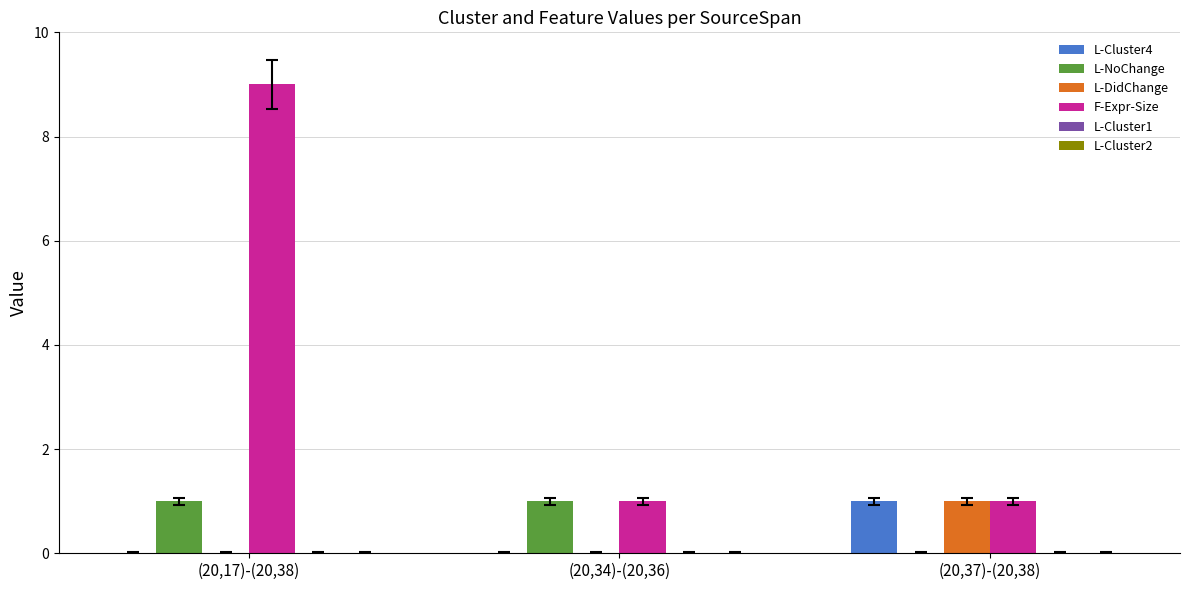

The L-Cluster4 series shows -1 at (20,17)-(20,38). True or false?

False